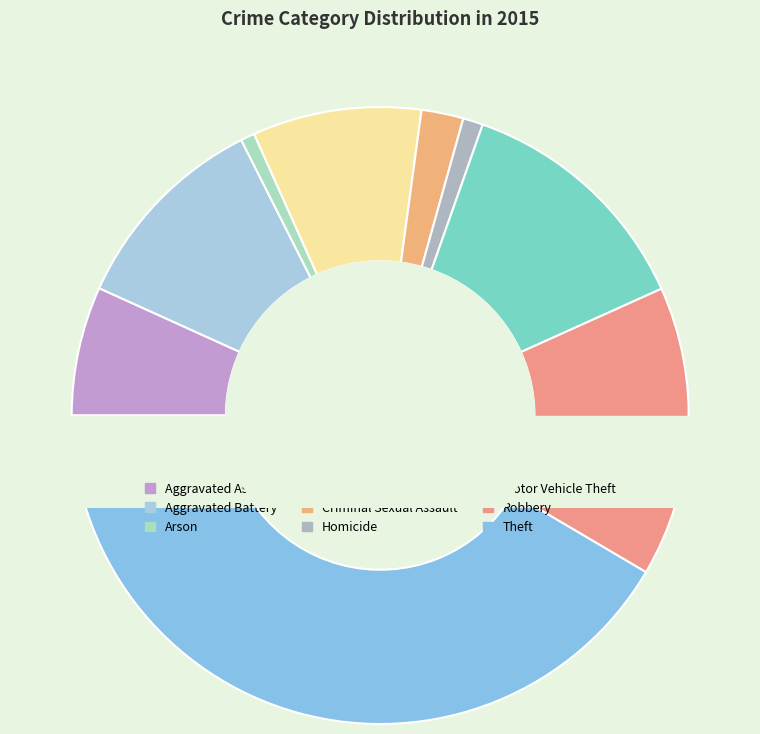

Which category has the biggest portion of the pie?

Theft